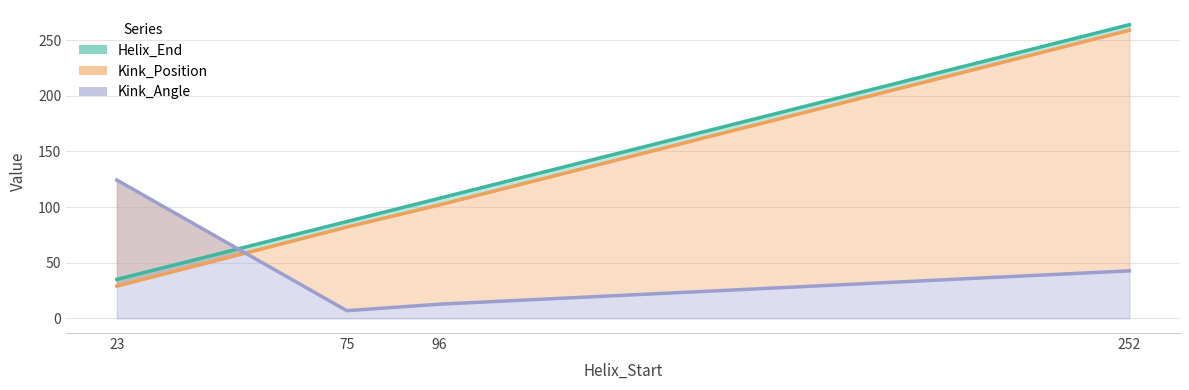

At which category is the sum across all series the highest?

252